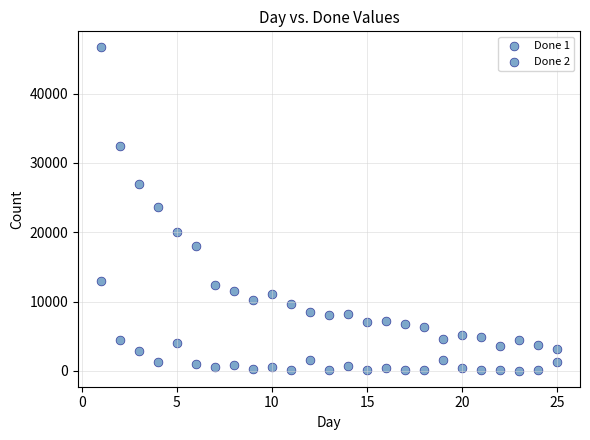

Count the number of points in this scatter plot.

50